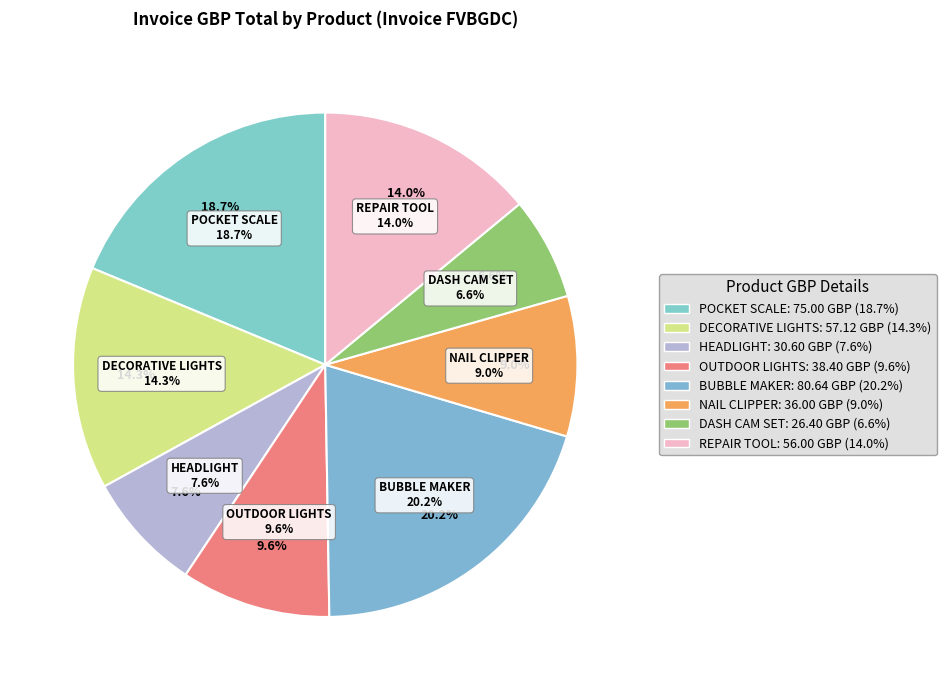

What percentage is NOT represented by BUBBLE MAKER?

79.8%